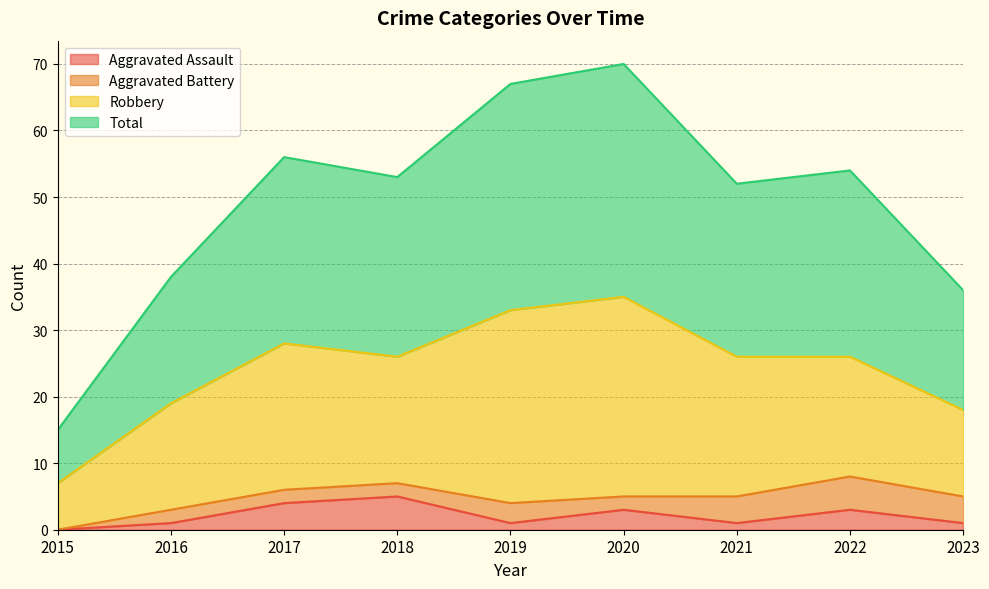

What is the difference between the second highest and minimum values in the Total series?

52